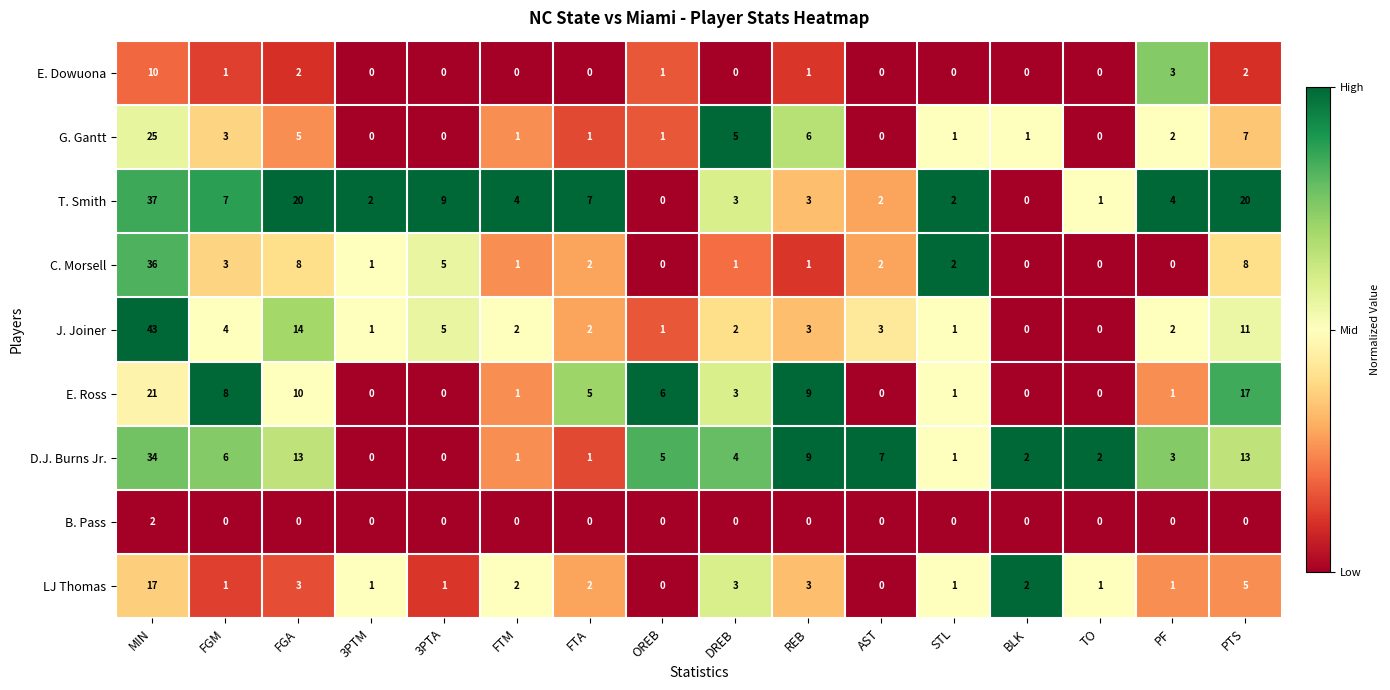

List the series in order of their peak value, highest first.

J. Joiner, T. Smith, C. Morsell, D.J. Burns Jr., G. Gantt, E. Ross, LJ Thomas, E. Dowuona, B. Pass